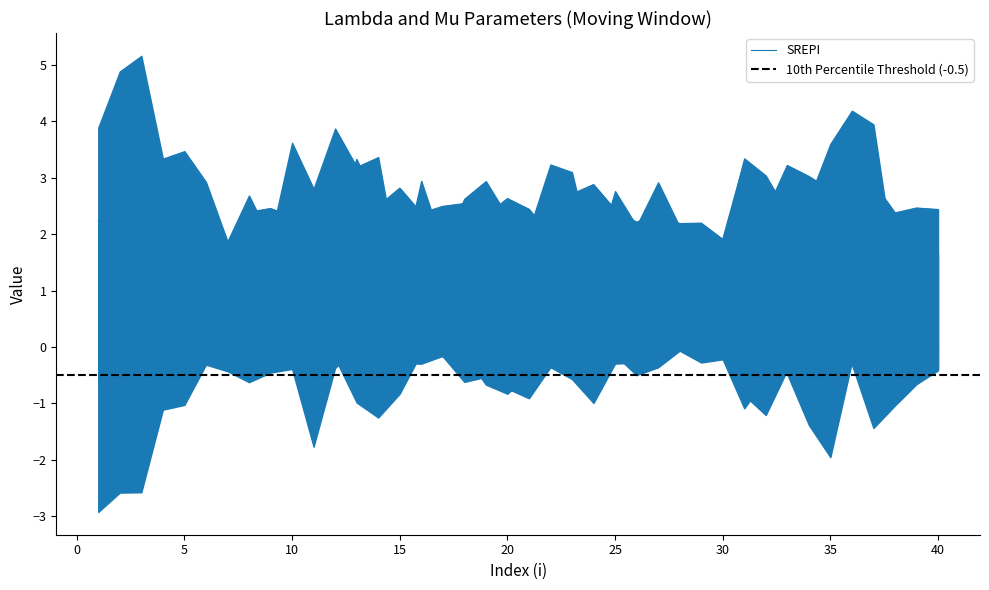

Is it true that SREPI equals 0.9 at 40?

False